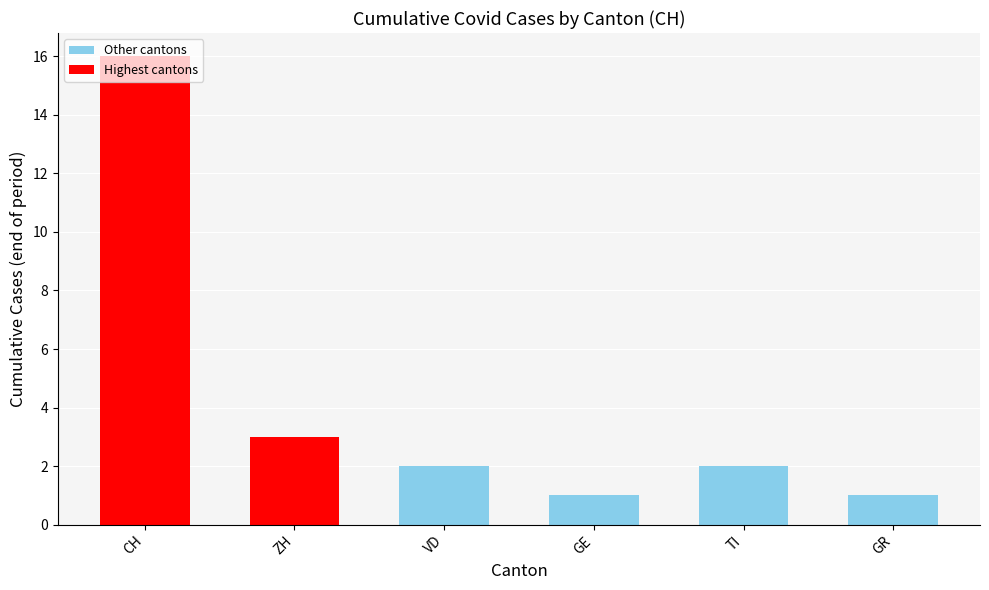

True or false: GE has a value of 2 at 2020-06-14.

False